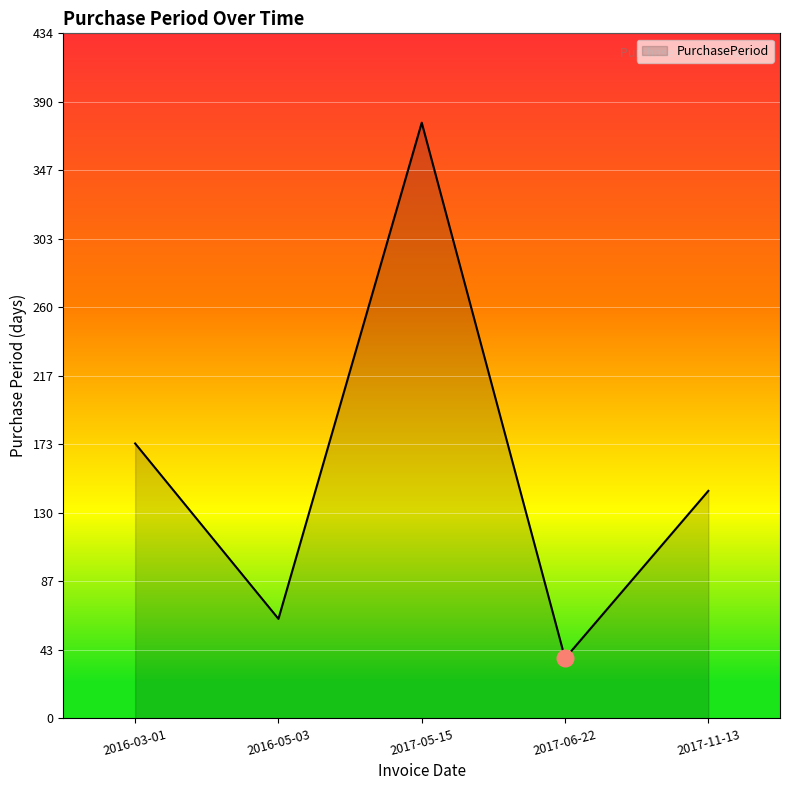

What is the change in value from 2016-03-01 to 2017-11-13?

-30